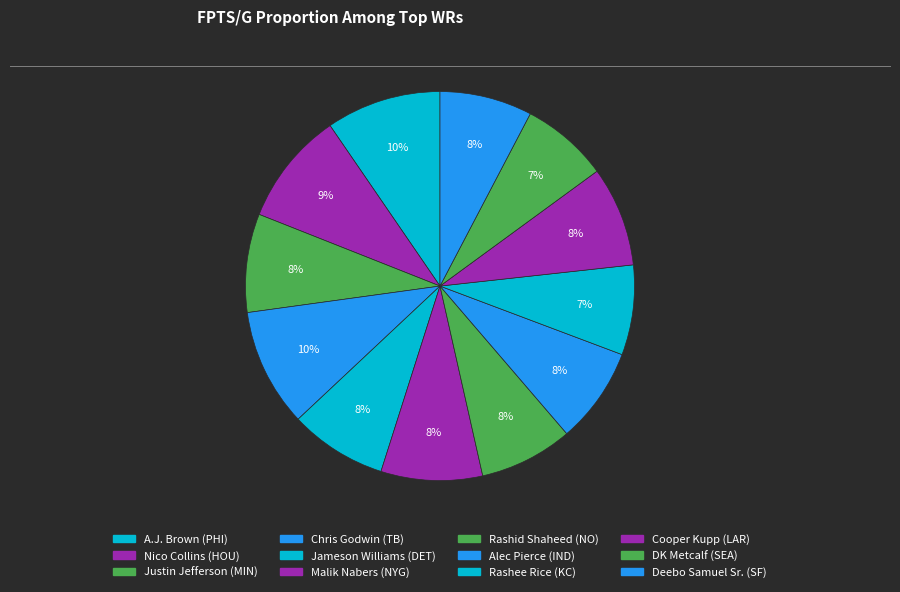

Which category has the biggest portion of the pie?

Chris Godwin (TB)